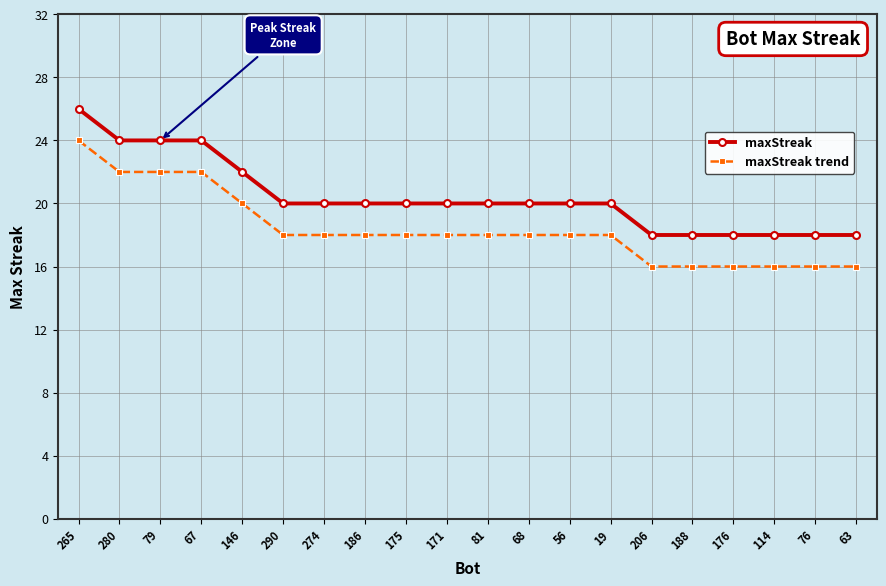

How many lines are shown in the chart?

2